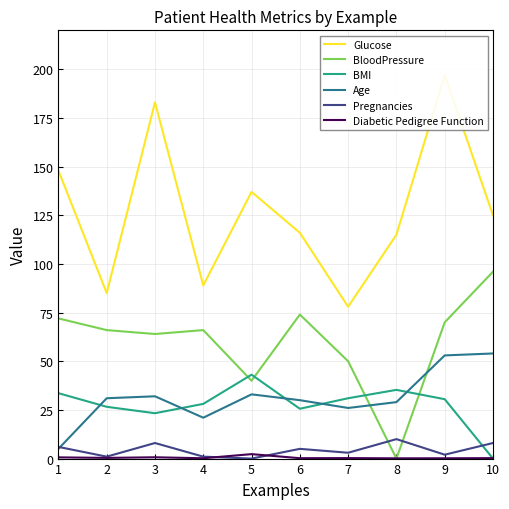

Between 4 and 8, which series saw the biggest shift?

BloodPressure